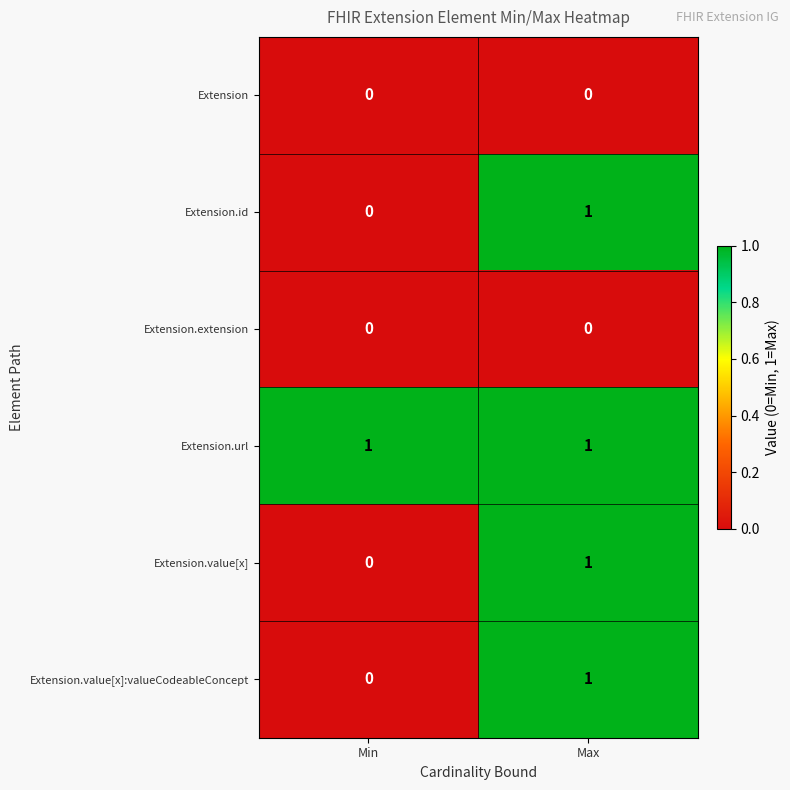

Reading left to right, transcribe all the data shown in this chart.

Extension: Min=0	Max=0
Extension.id: Min=0	Max=1
Extension.extension: Min=0	Max=0
Extension.url: Min=1	Max=1
Extension.value[x]: Min=0	Max=1
Extension.value[x]:valueCodeableConcept: Min=0	Max=1